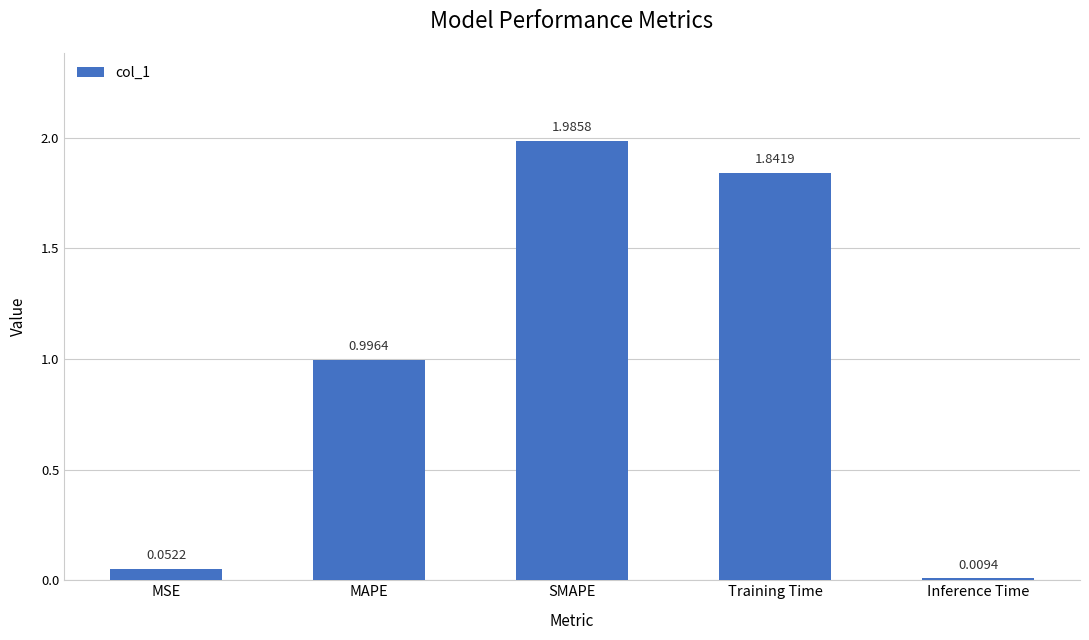

Rank the categories by value from highest to lowest.

SMAPE, Training Time, MAPE, MSE, Inference Time